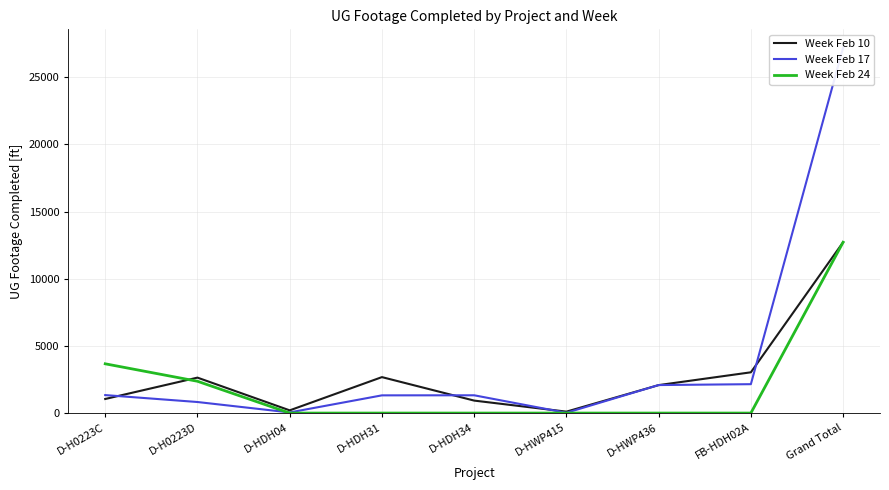

Reading right to left, what are all the values shown in this chart?

Week Feb 10: 12719	3035	2082	106	929	2677	202	2639	1049
Week Feb 17: 27211	2151	2085	21	1324	1319	47	823	1339
Week Feb 24: 12719	0	0	0	0	0	0	2368	3668